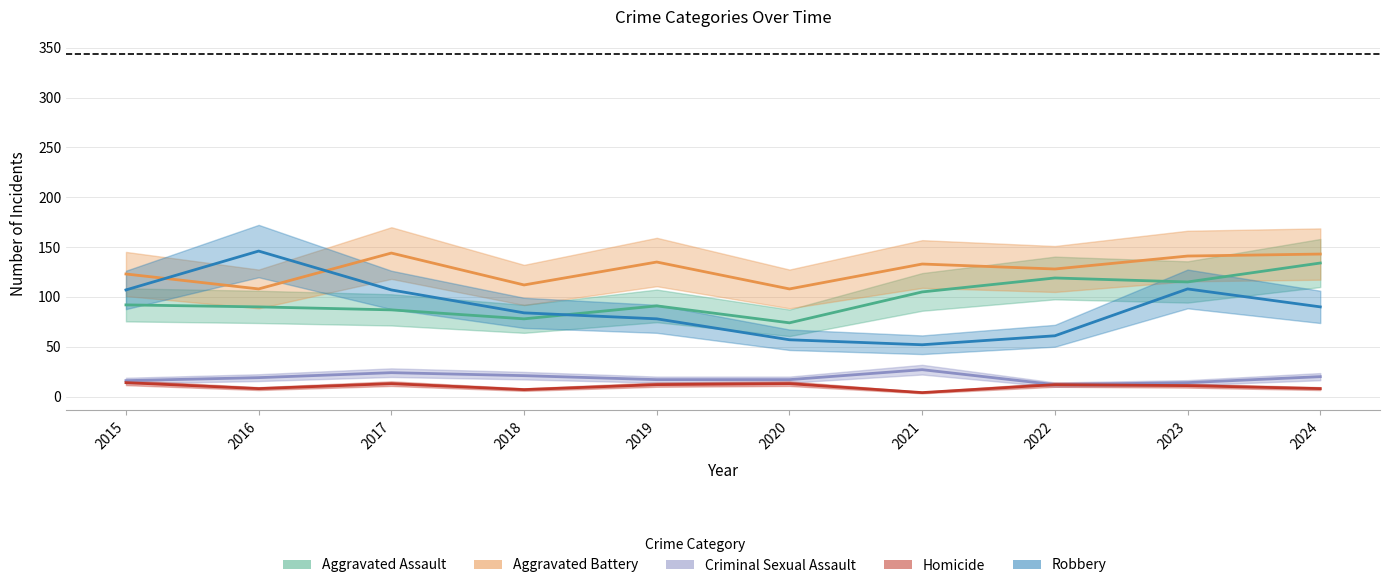

True or false: Aggravated Battery and Homicide cross at least once.

False